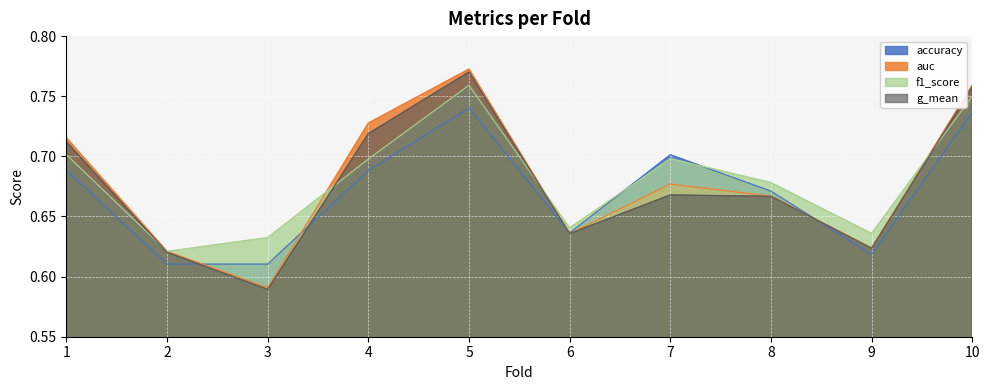

What is the sum of all f1_score values?

6.8